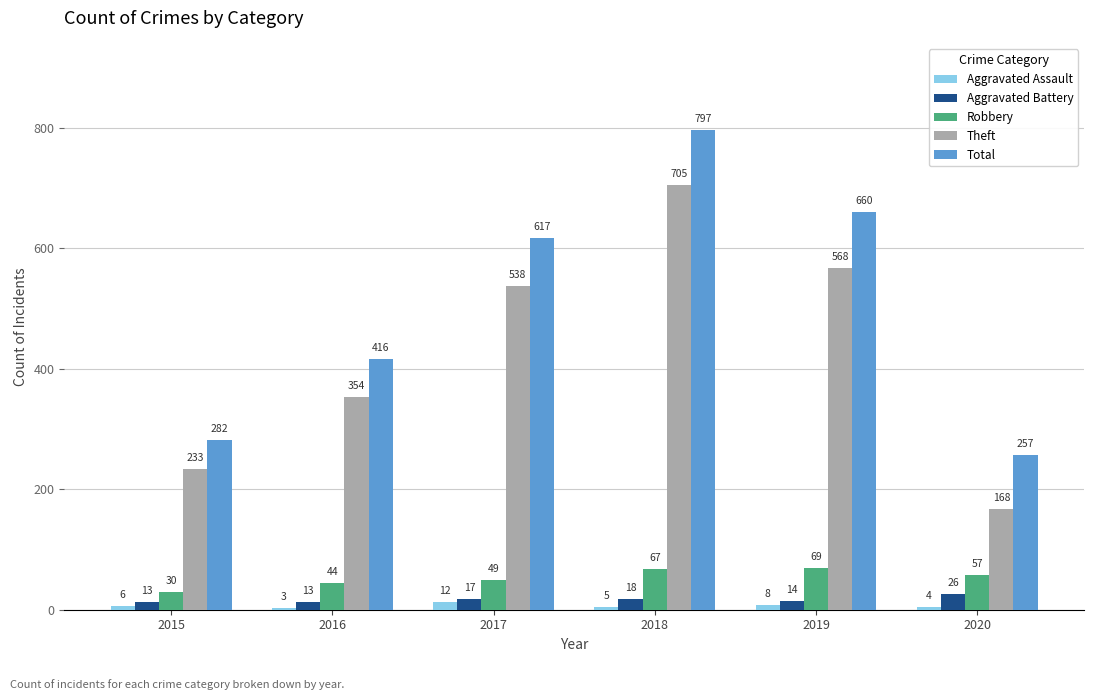

Is it true that Aggravated Assault equals 4 at 2020?

True